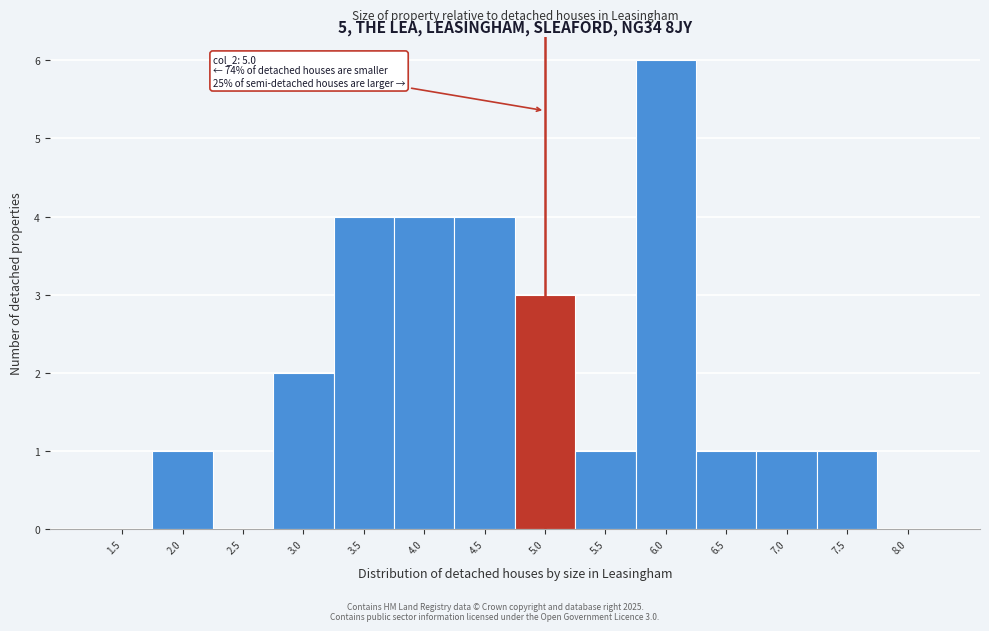

Reading left to right, what are all the values shown in this chart?

1.5=0	2.0=1	2.5=0	3.0=2	3.5=4	4.0=4	4.5=4	5.0=3	5.5=1	6.0=6	6.5=1	7.0=1	7.5=1	8.0=0